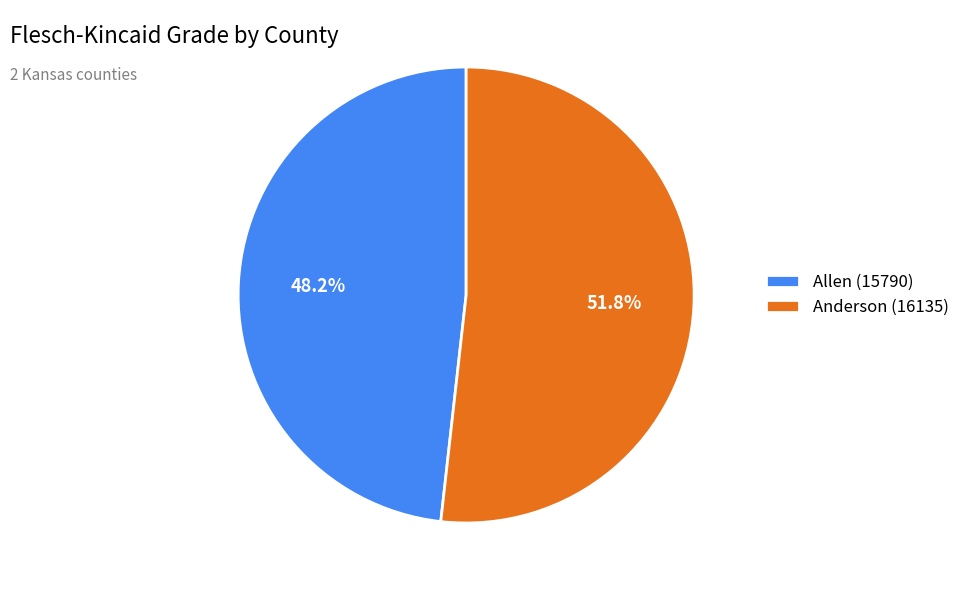

What percentage is the Anderson (16135) slice, to the nearest percent?

52%